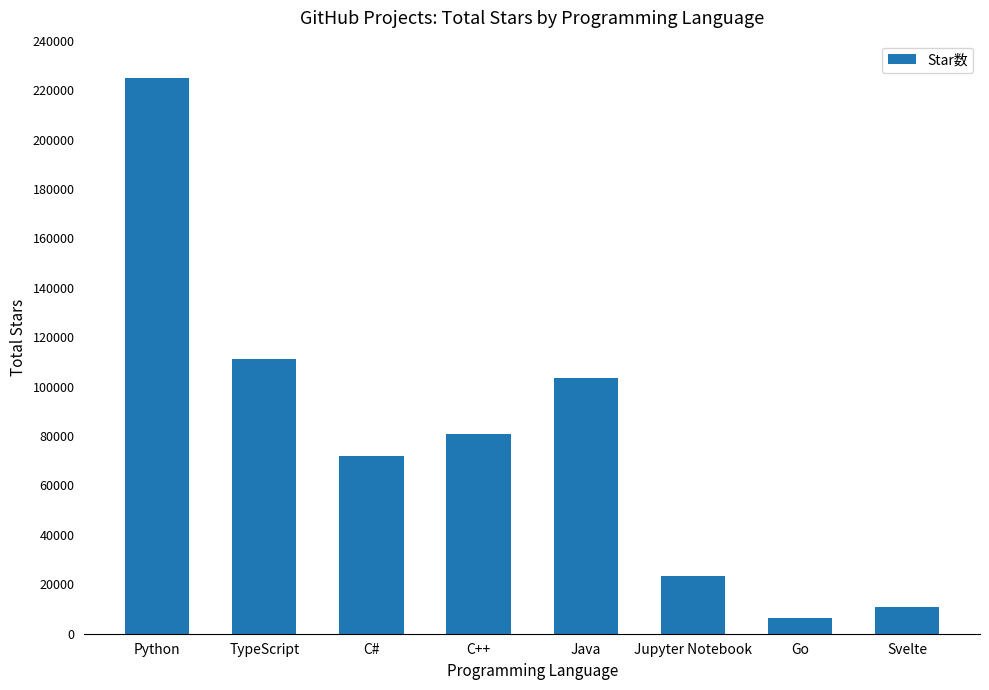

What is the minimum value shown in the chart?

6216